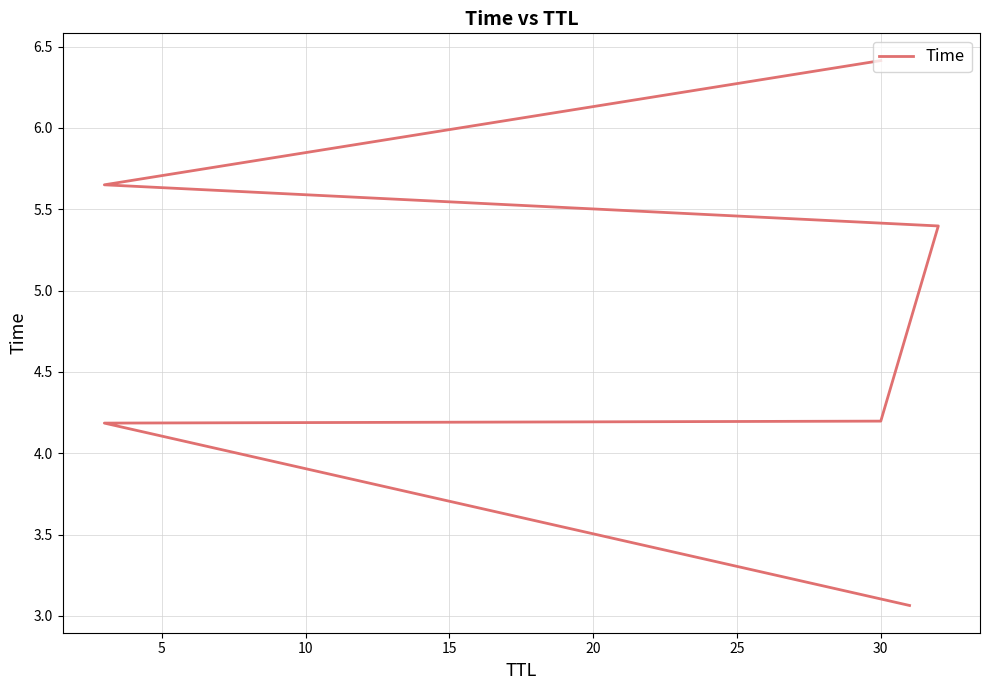

The chart shows a value of 4.2 at 0. True or false?

False